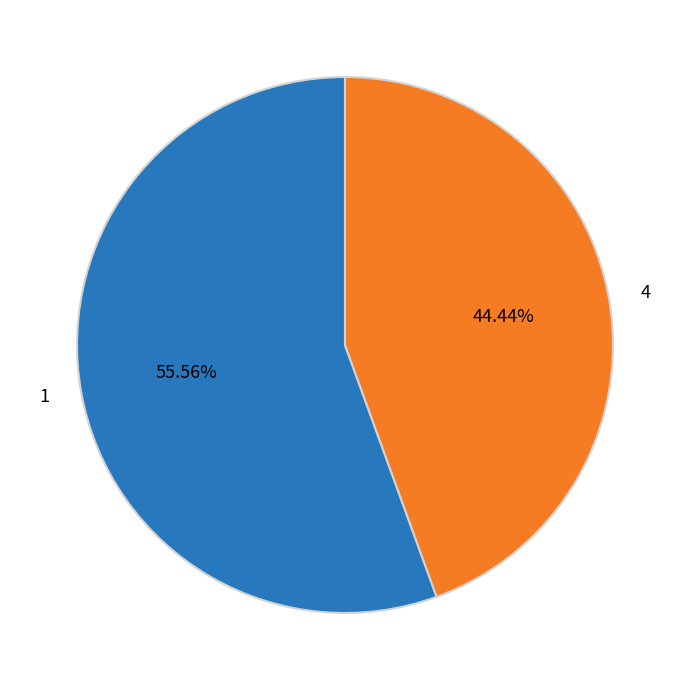

What is the smallest slice in the pie chart?

4